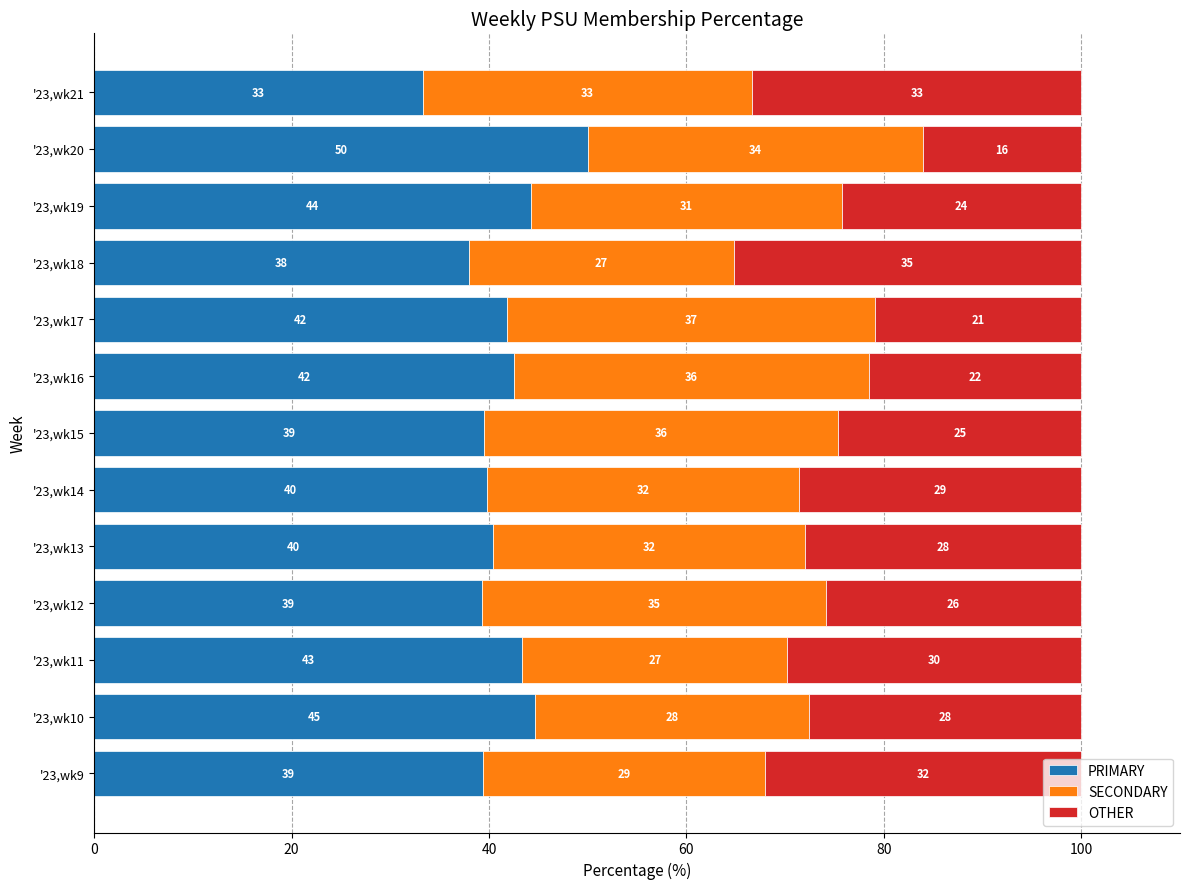

Is it true that PRIMARY equals 43.4 at '23,wk11?

True